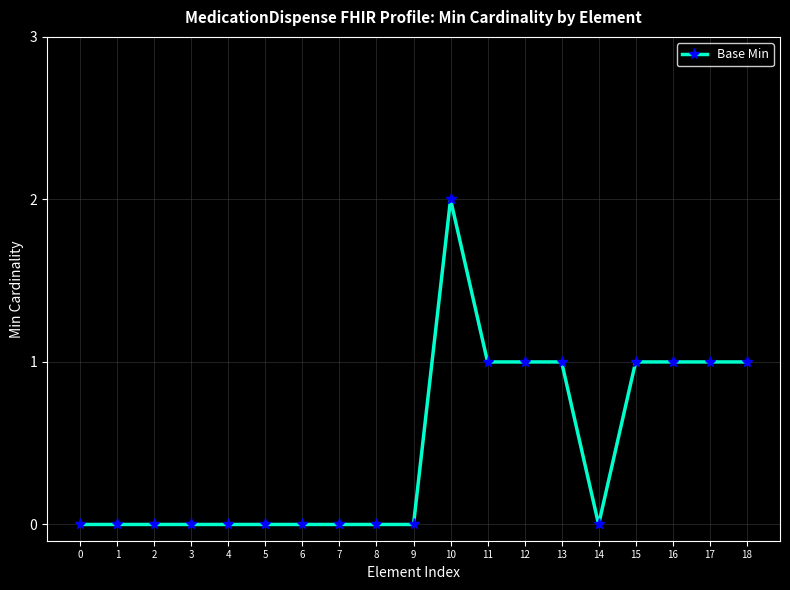

What is the approximate value at 16?

1